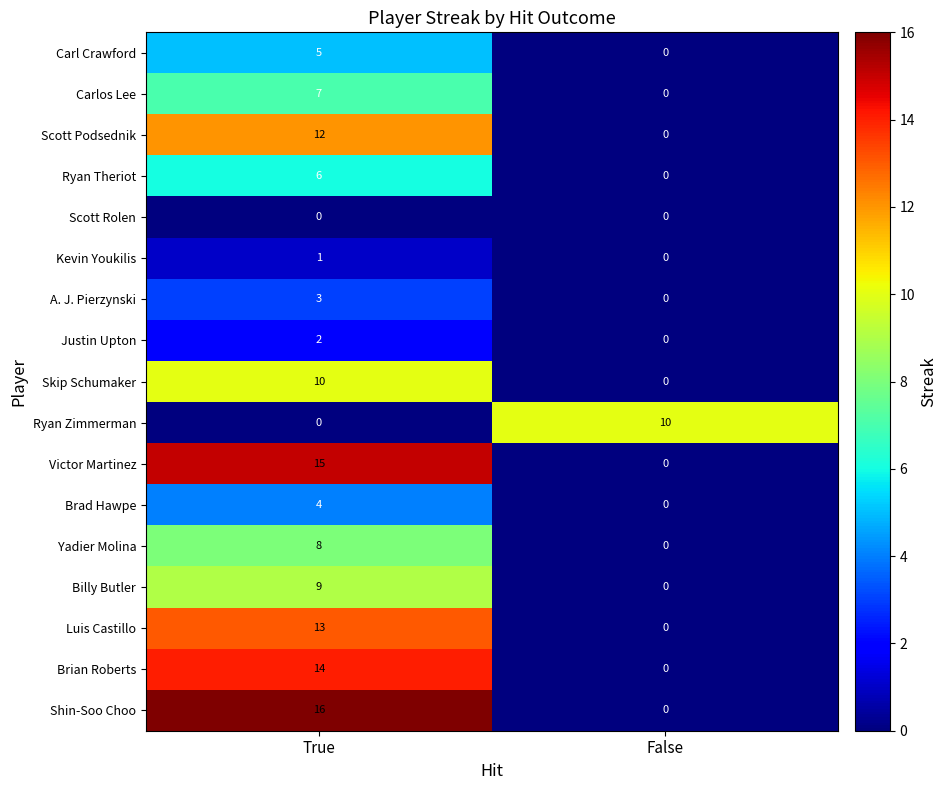

What is the difference between the Luis Castillo values at True and False?

13